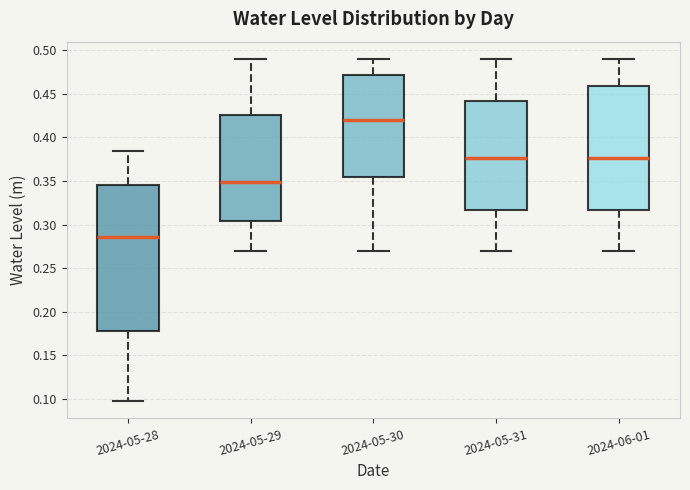

Which box is the tallest, from its lower edge to its upper edge?

2024-05-28